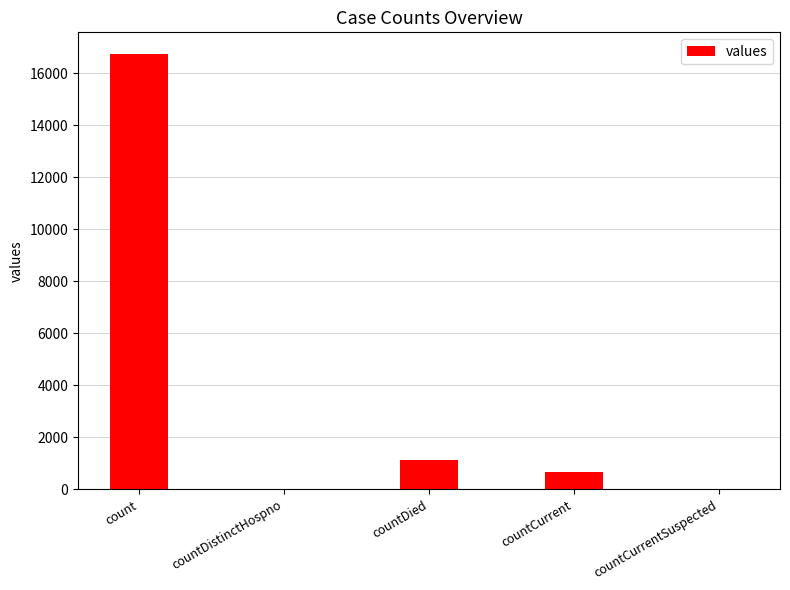

What is the sum of the values at countCurrent and countDied?

1810